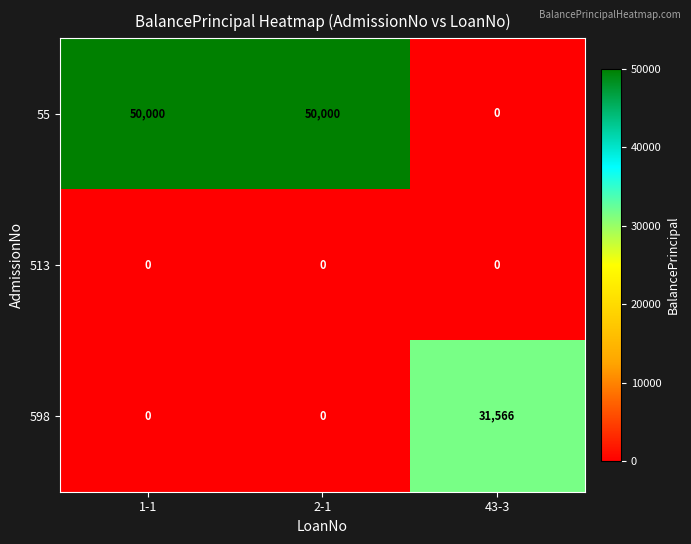

Which category has the highest value in the 598 series?

43-3